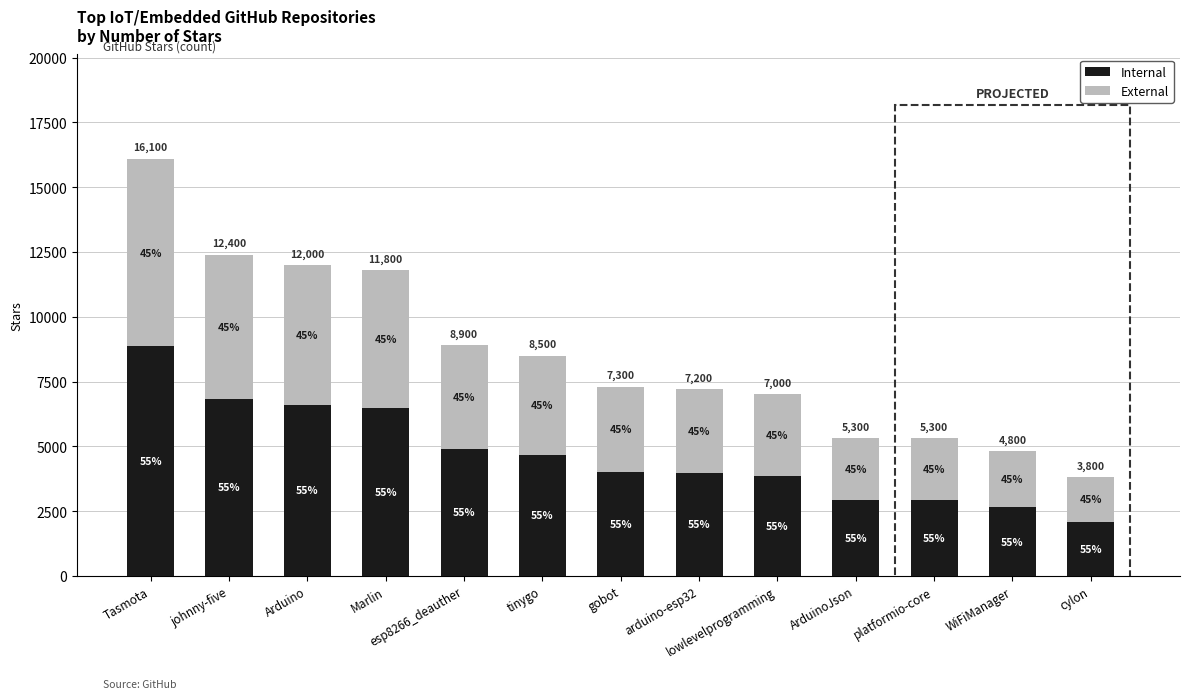

What are all the series names shown in the legend?

Internal, External